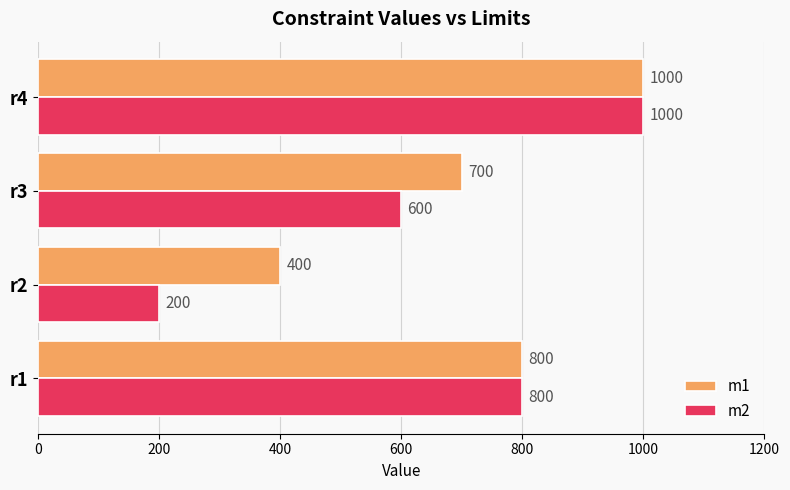

List the series in order of their overall mean, lowest first.

m2, m1